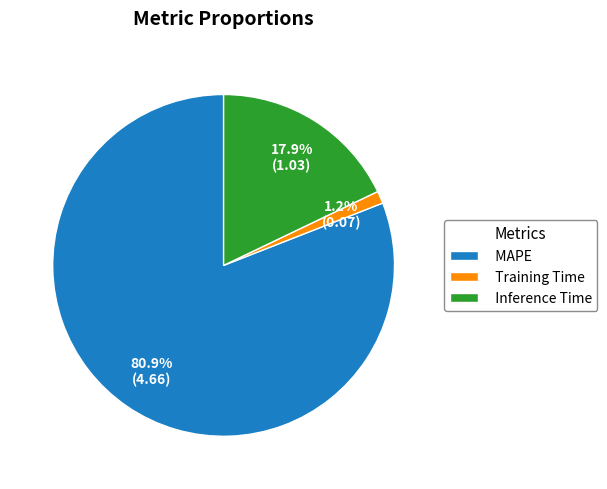

To the nearest percent, what portion does MAPE represent?

81%